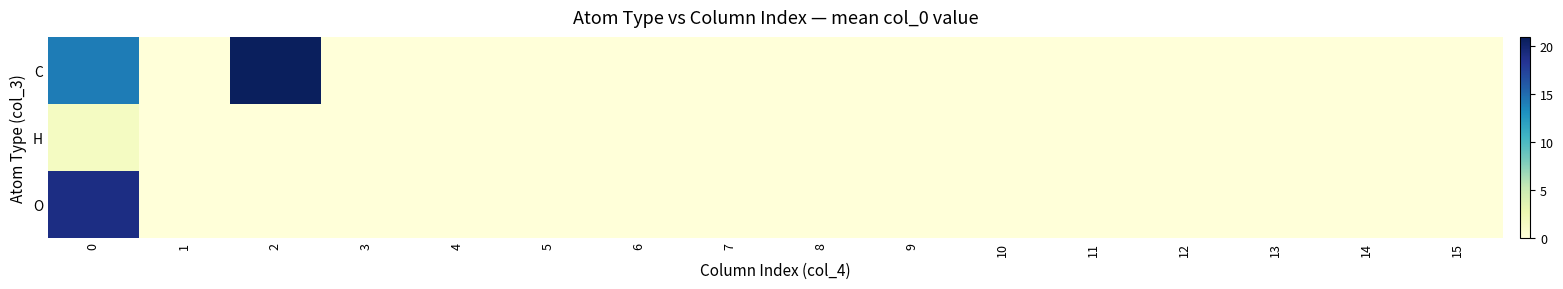

Reading right to left, what are all the values shown in this chart?

C: 15=0.0	14=0.0	13=0.0	12=0.0	11=0.0	10=0.0	9=0.0	8=0.0	7=0.0	6=0.0	5=0.0	4=0.0	3=0.0	2=20.7	1=0.0	0=14.2
H: 15=0.0	14=0.0	13=0.0	12=0.0	11=0.0	10=0.0	9=0.0	8=0.0	7=0.0	6=0.0	5=0.0	4=0.0	3=0.0	2=0.0	1=0.0	0=1.5
O: 15=0.0	14=0.0	13=0.0	12=0.0	11=0.0	10=0.0	9=0.0	8=0.0	7=0.0	6=0.0	5=0.0	4=0.0	3=0.0	2=0.0	1=0.0	0=19.0